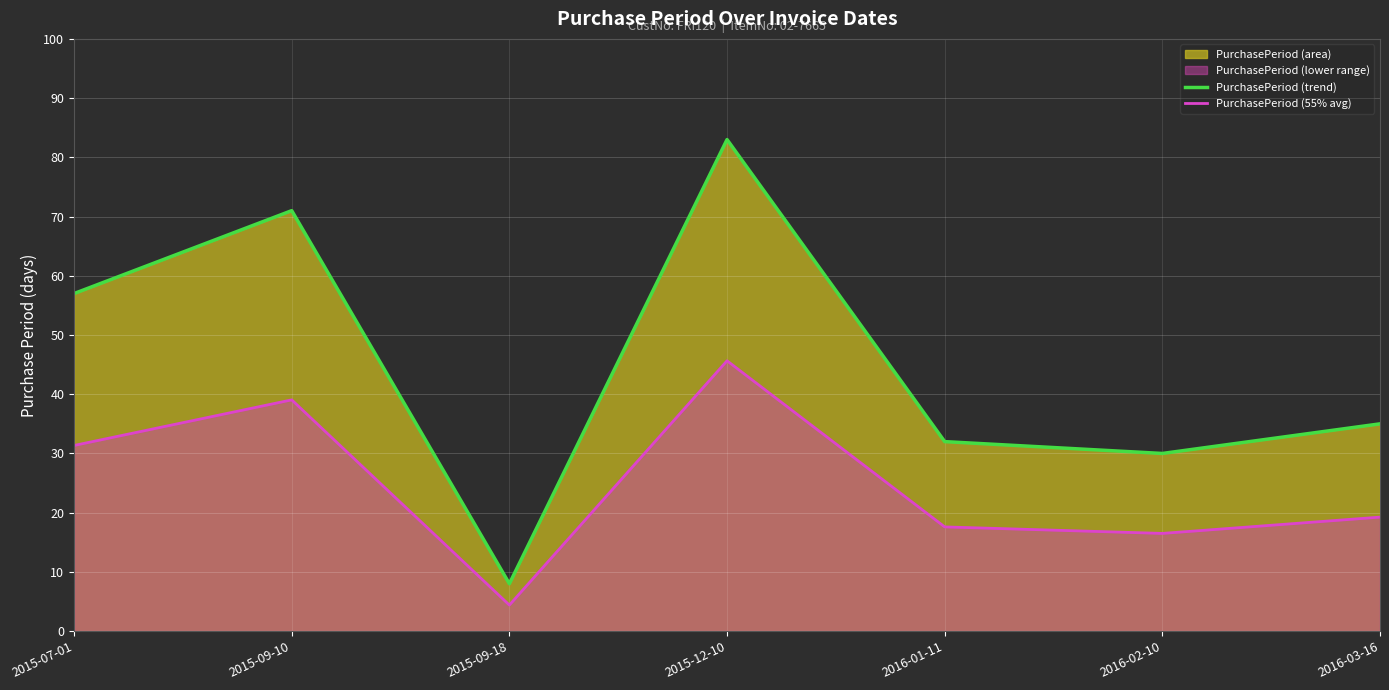

True or false: PurchasePeriod (55% avg) and PurchasePeriod (trend) cross at least once.

False